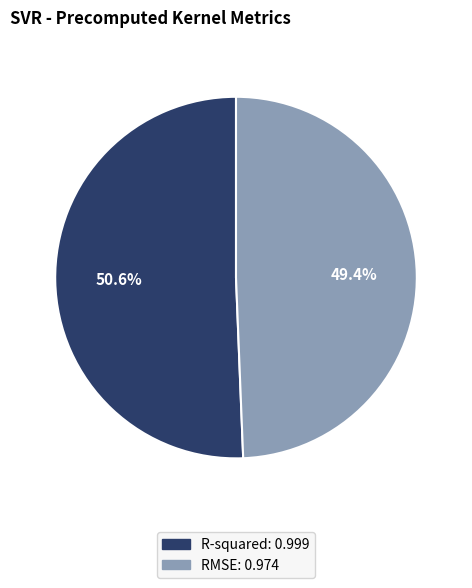

Does R-squared account for over 50% of the chart?

Yes